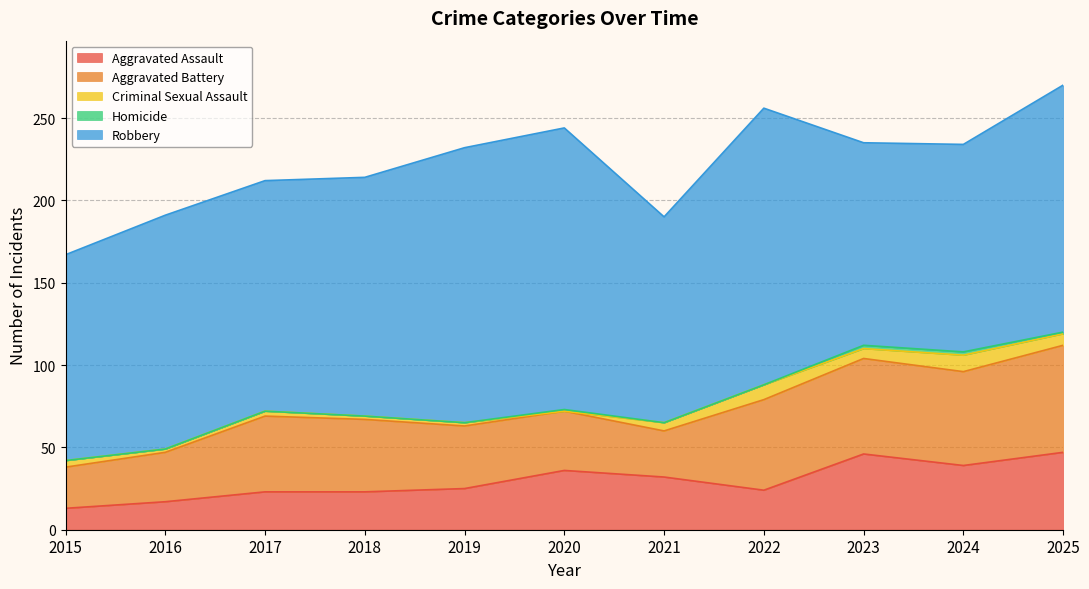

How many interior local peaks does the Criminal Sexual Assault series have?

3